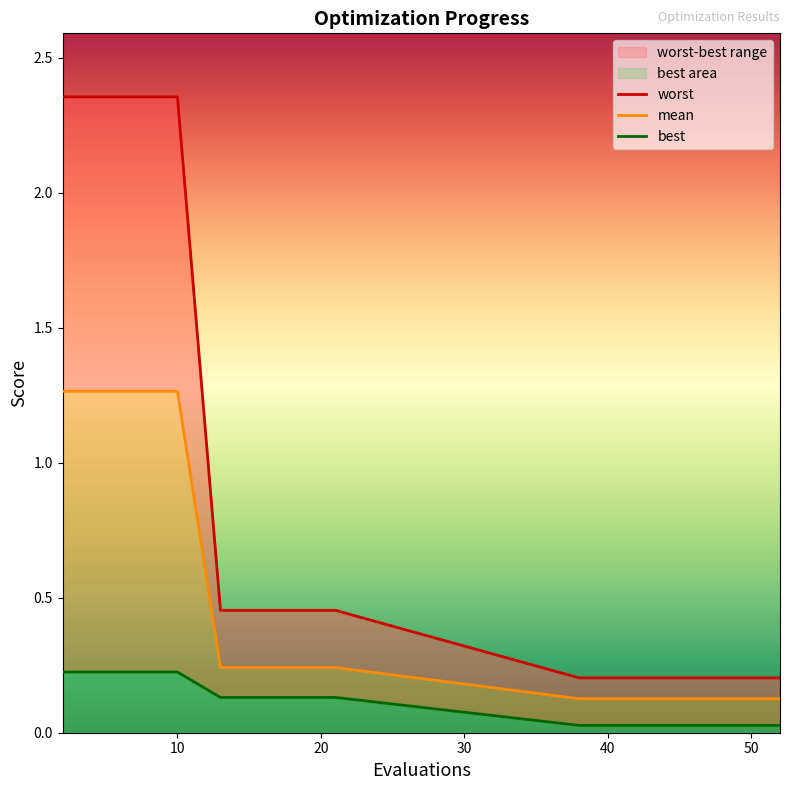

Reading left to right, transcribe all the data shown in this chart.

worst: 2.4	2.4	2.4	2.4	2.4	0.5	0.5	0.5	0.5	0.5	0.2	0.2	0.2	0.2	0.2	0.2	0.2	0.2	0.2	0.2
mean: 1.3	1.3	1.3	1.3	1.3	0.2	0.2	0.2	0.2	0.2	0.1	0.1	0.1	0.1	0.1	0.1	0.1	0.1	0.1	0.1
best: 0.2	0.2	0.2	0.2	0.2	0.1	0.1	0.1	0.1	0.1	0.0	0.0	0.0	0.0	0.0	0.0	0.0	0.0	0.0	0.0